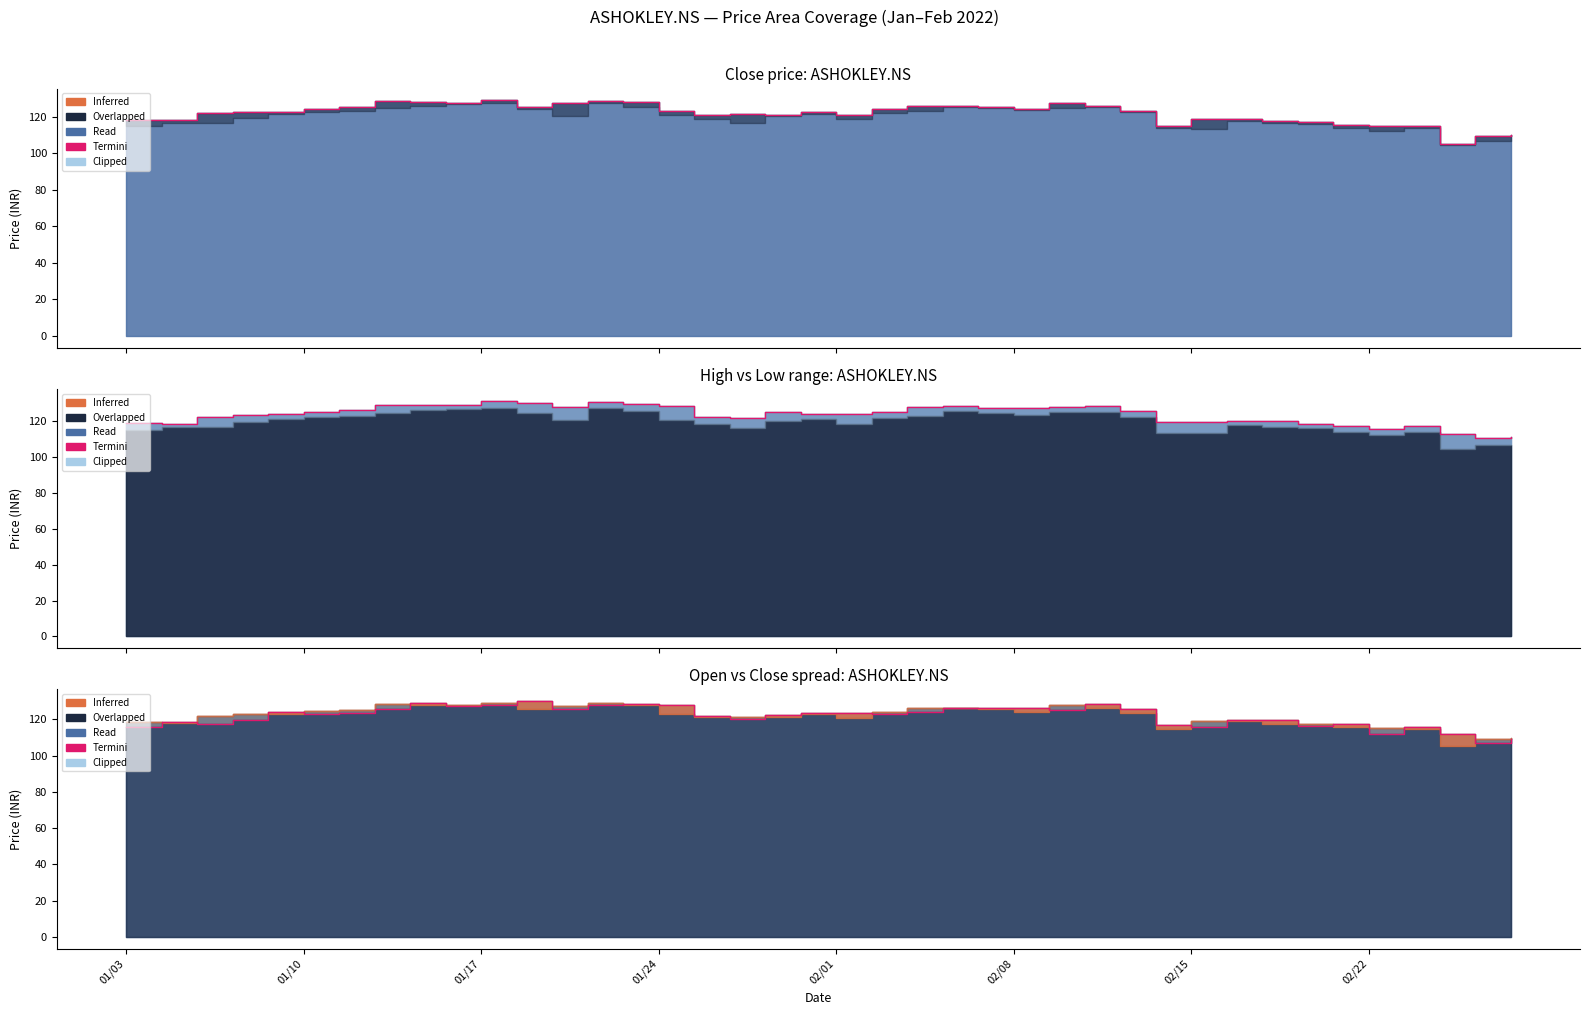

True or false: the data has more than 0 interior local peaks.

True